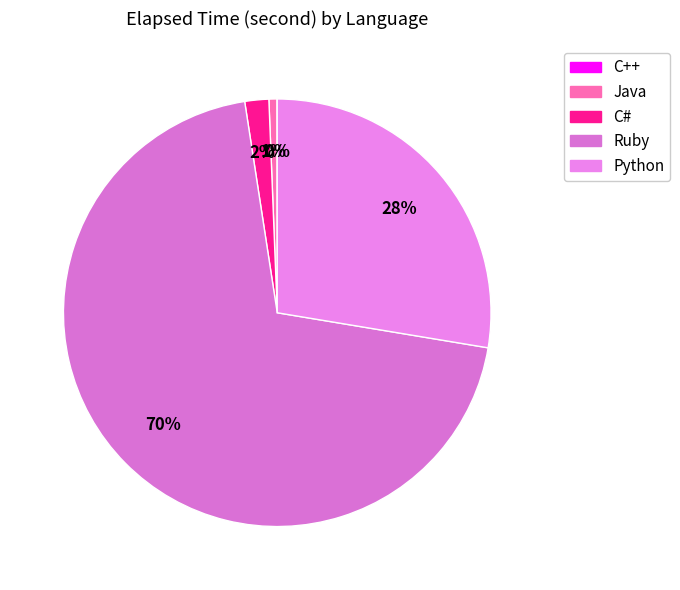

Which category has the biggest portion of the pie?

Ruby